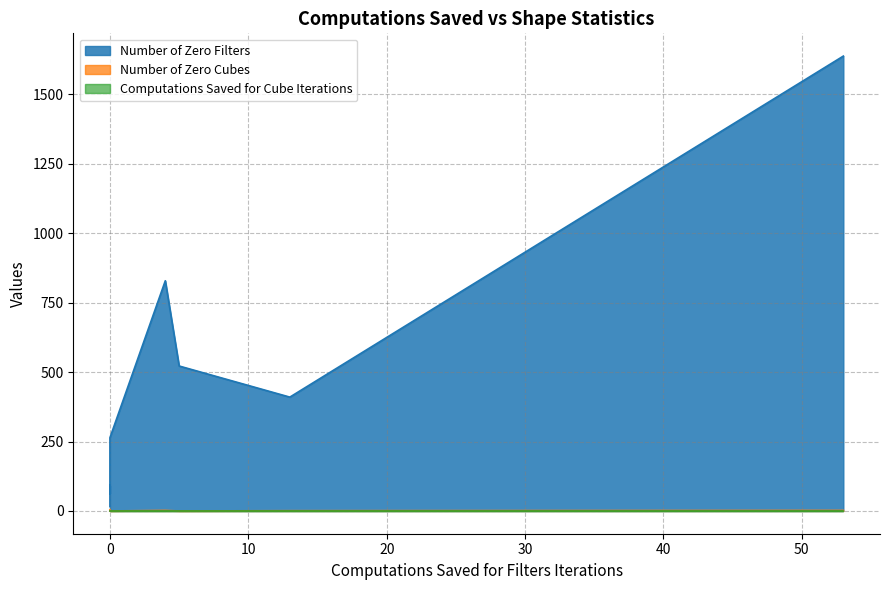

True or false: Computations Saved for Cube Iterations and Number of Zero Cubes intersect in this chart.

False